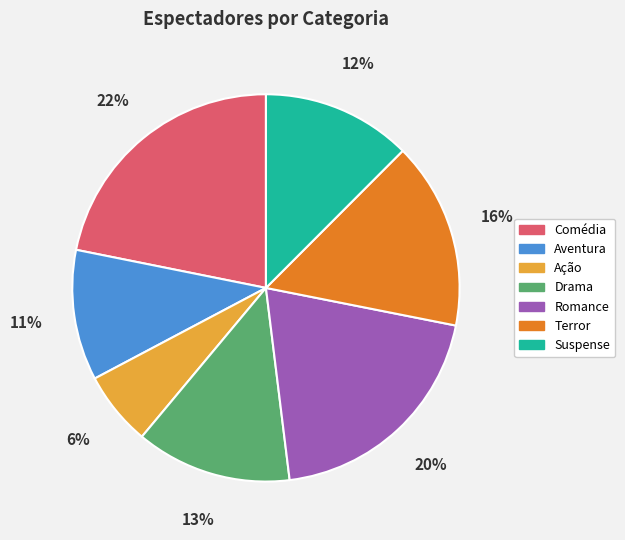

Which has a higher value, Comédia or Suspense?

Comédia